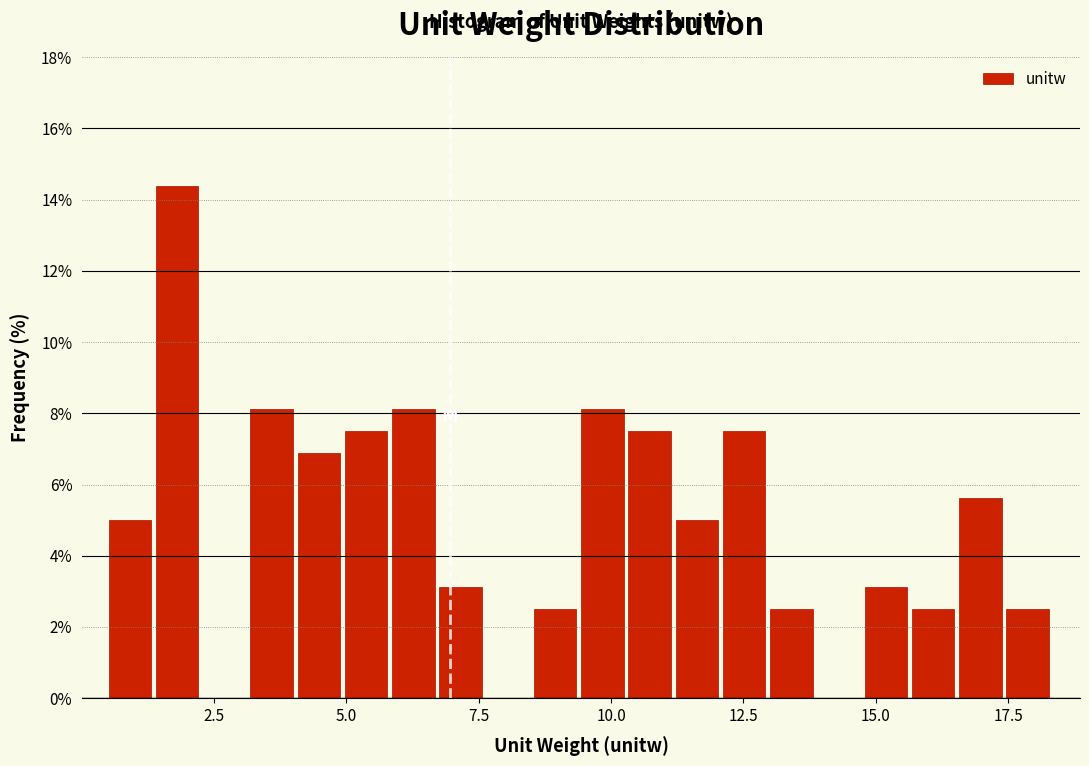

Read against the x-axis, roughly where is the centre of the tallest bar?

2.0